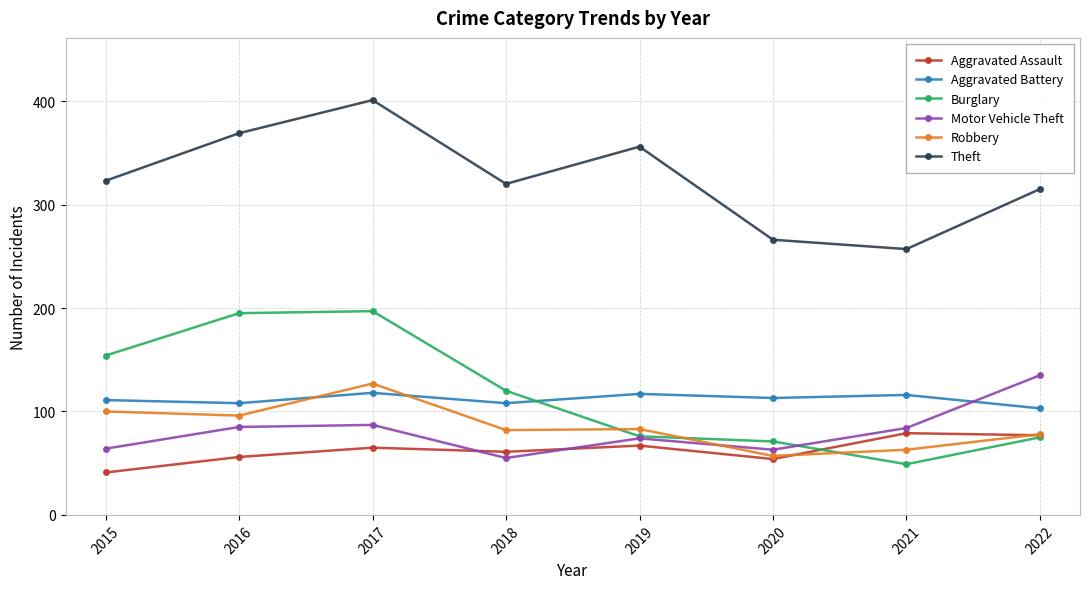

Which series has the largest total across all categories?

Theft